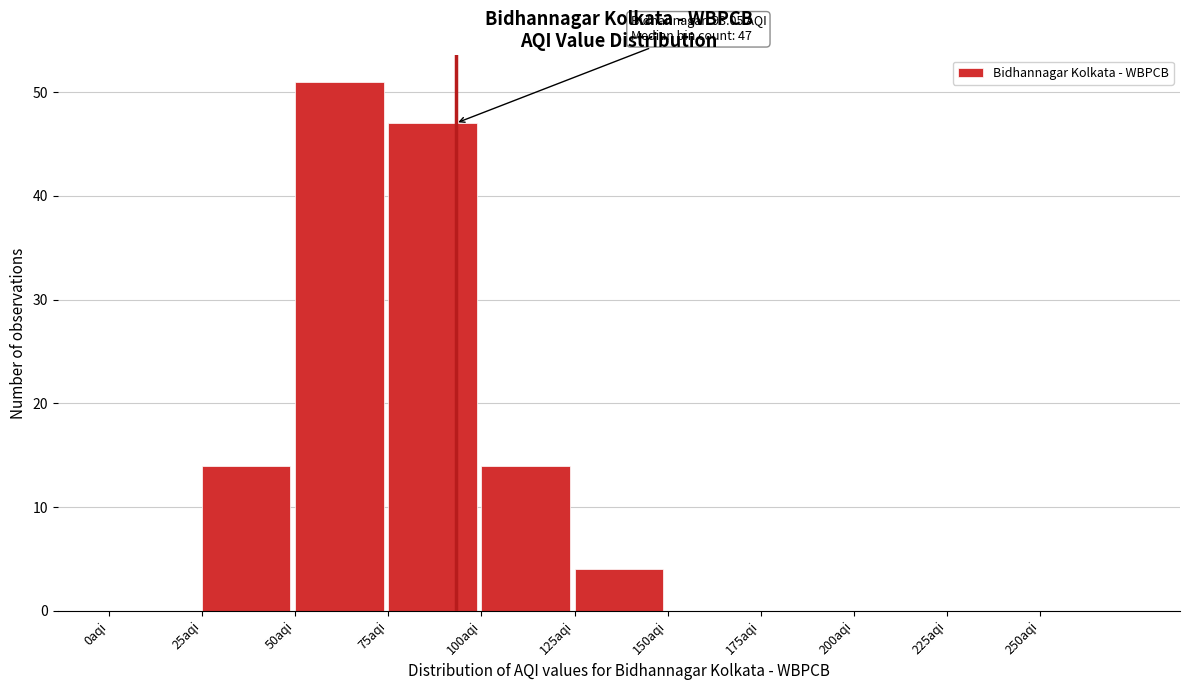

Over which range of the x-axis is the bar tallest?

50 to 75